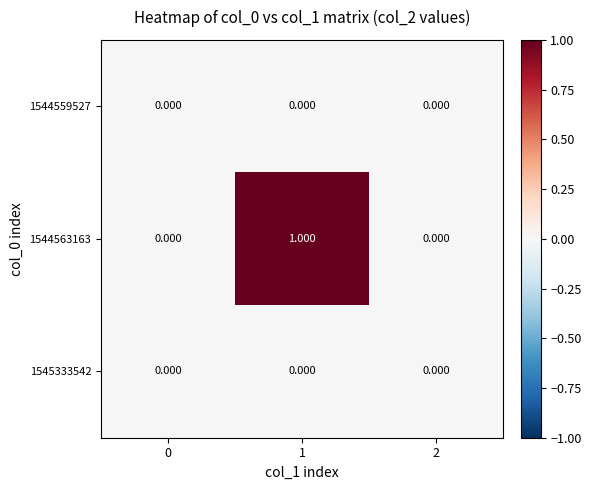

Is the value of 1545333542 at 0 greater than the value of 1544563163 at 1?

No